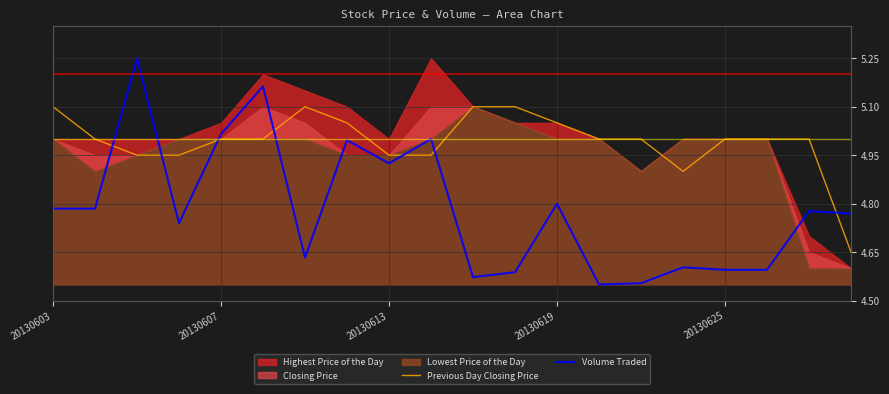

Between 6 and 7, which series saw the biggest shift?

Volume Traded